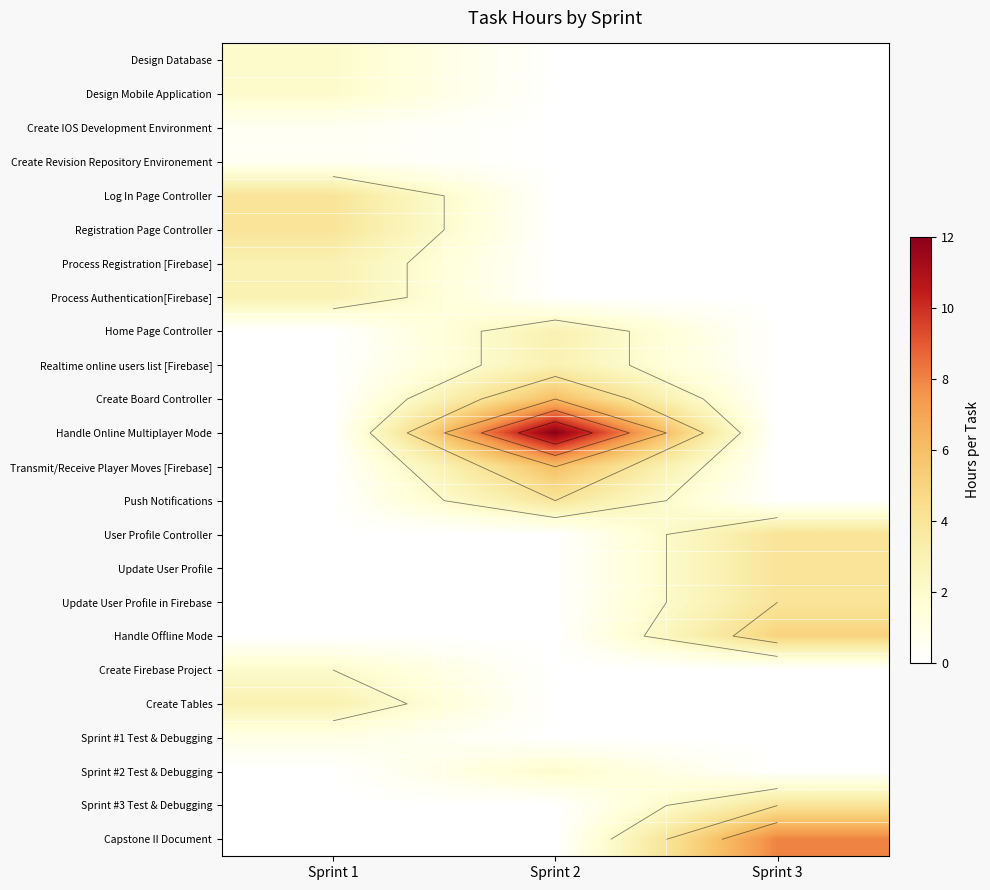

Which label corresponds to the largest value in the chart?

Sprint 2